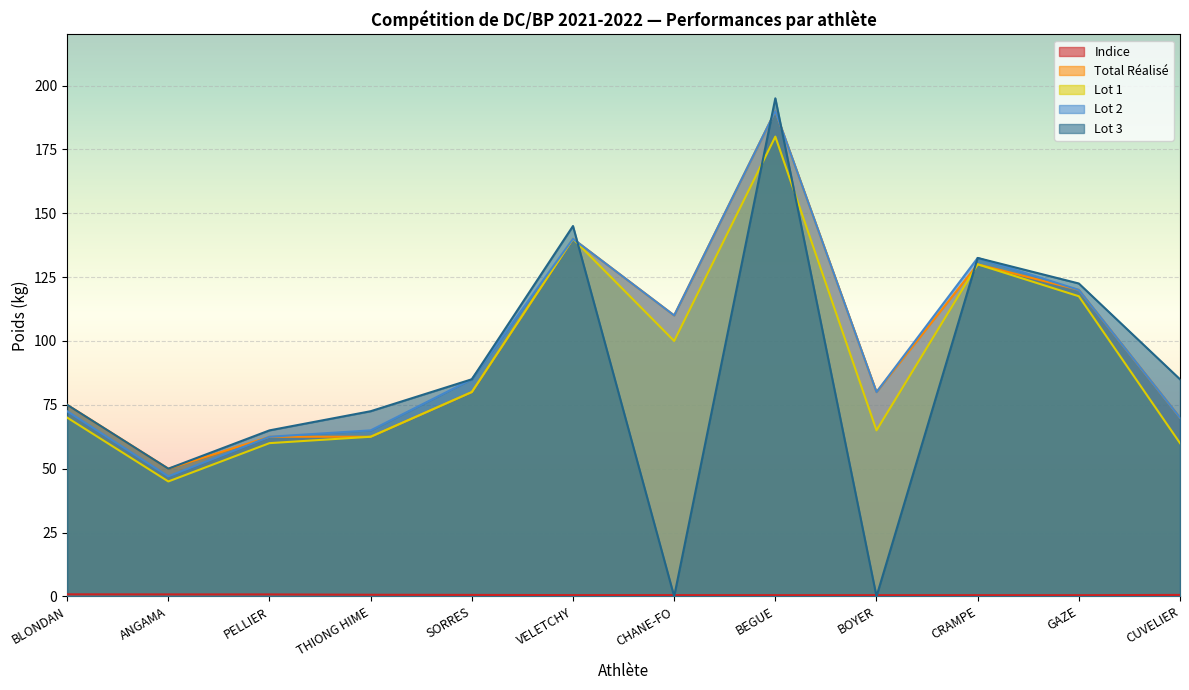

At which category does Lot 3 reach its first local peak?

VELETCHY